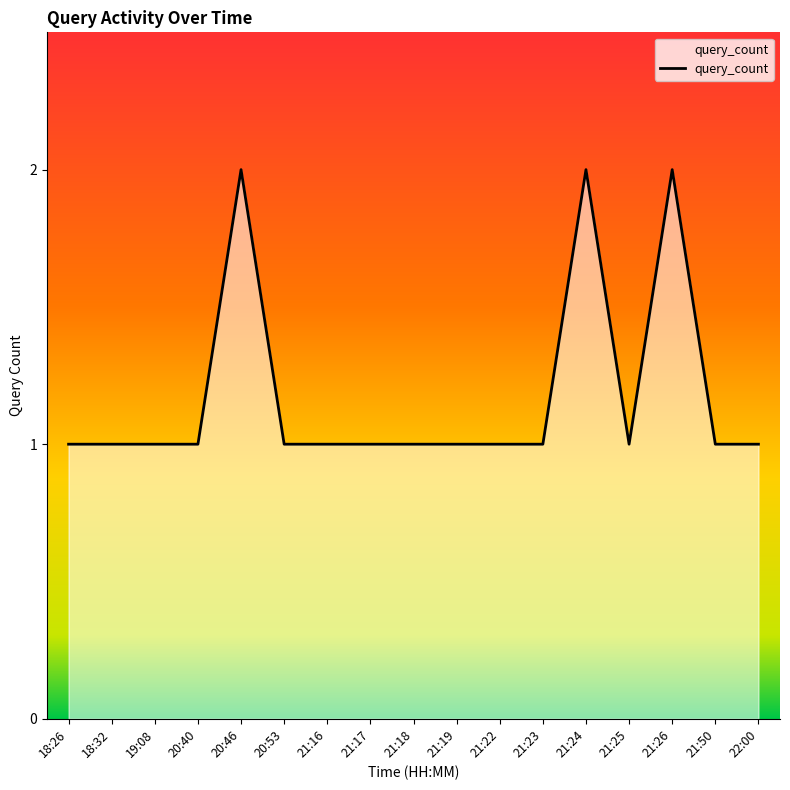

What is the difference between the values at 18:32 and 21:24?

1